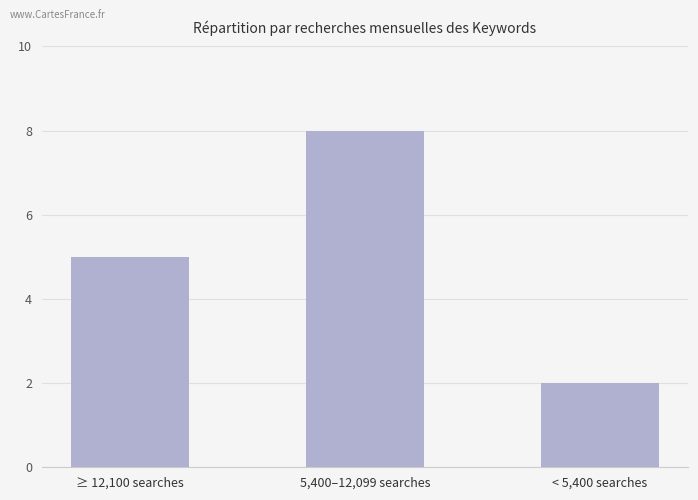

How many values are below 5?

1